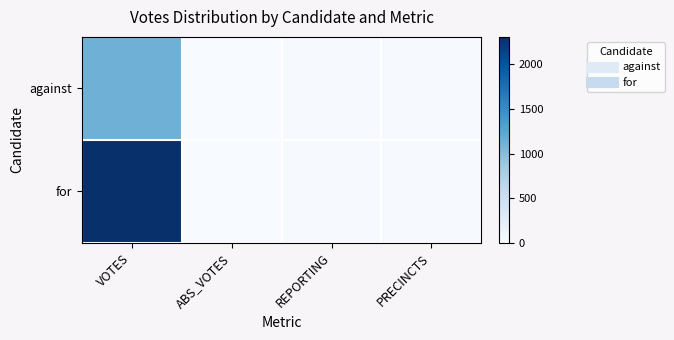

How many data points does each series have?

4